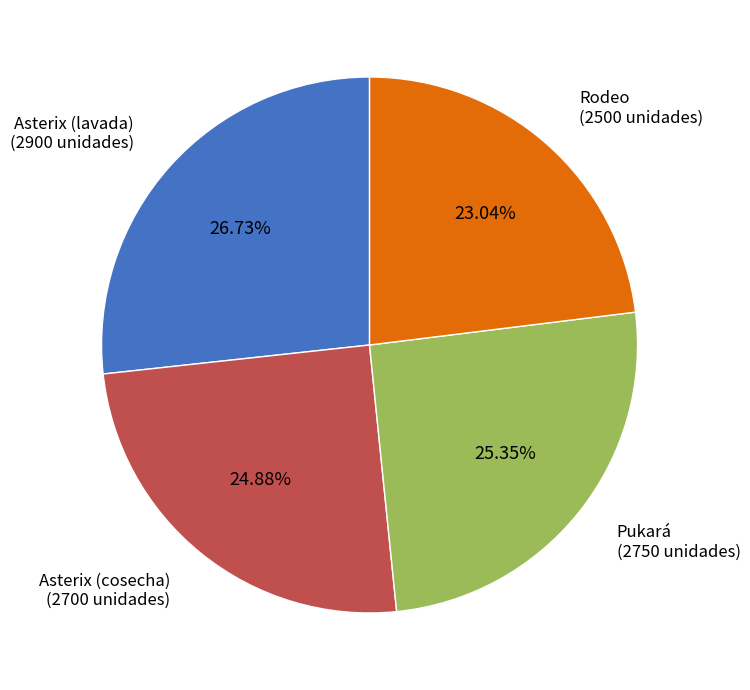

How many segments does this pie chart have?

4